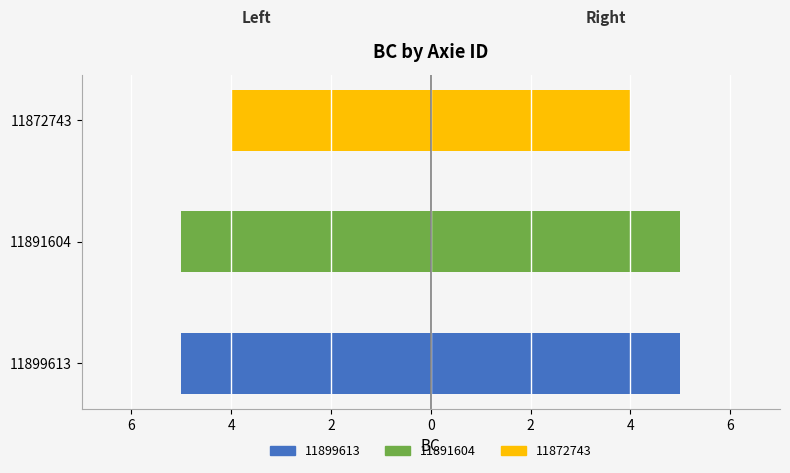

Is the value of BC (right) at 11899613 greater than the value of BC (left) at 11872743?

Yes